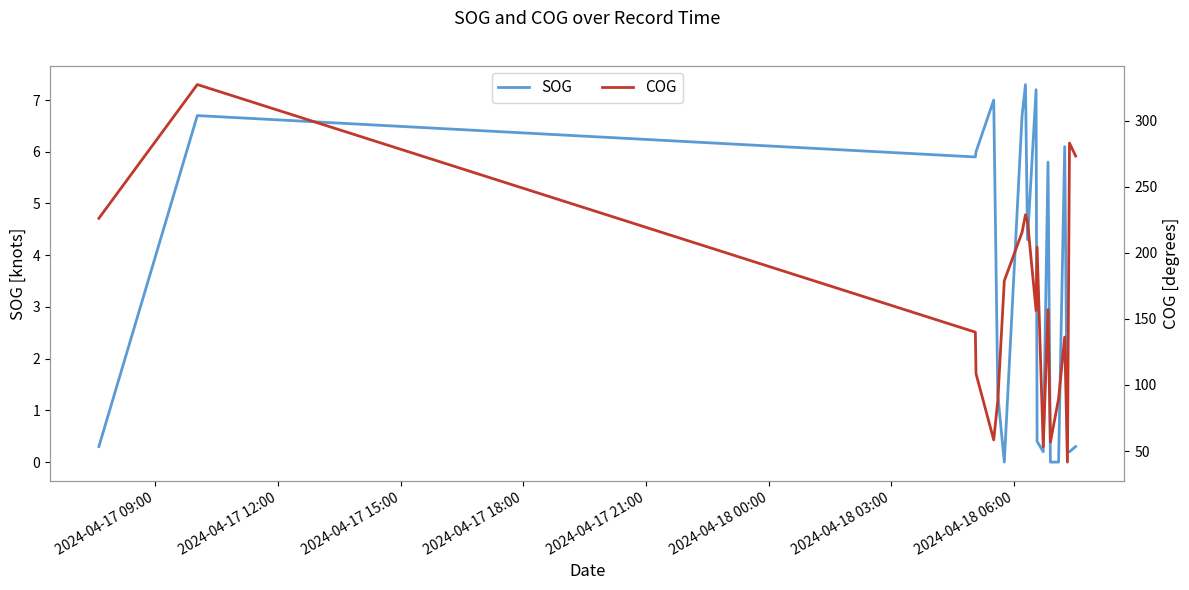

What is the highest value of the SOG series?

7.3